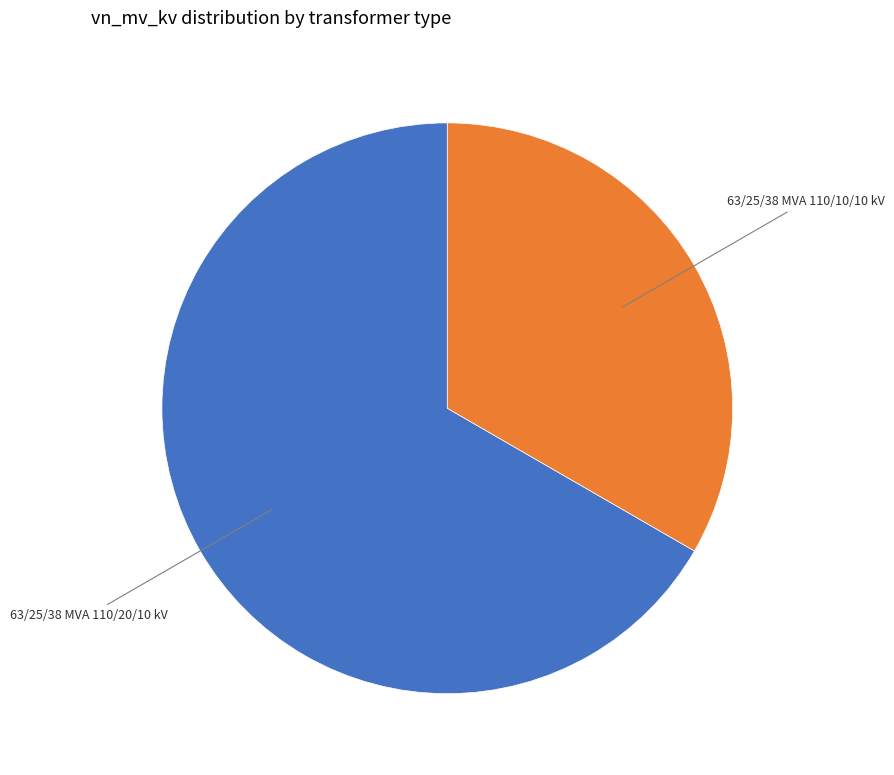

Is there any slice that represents more than half of the pie?

Yes